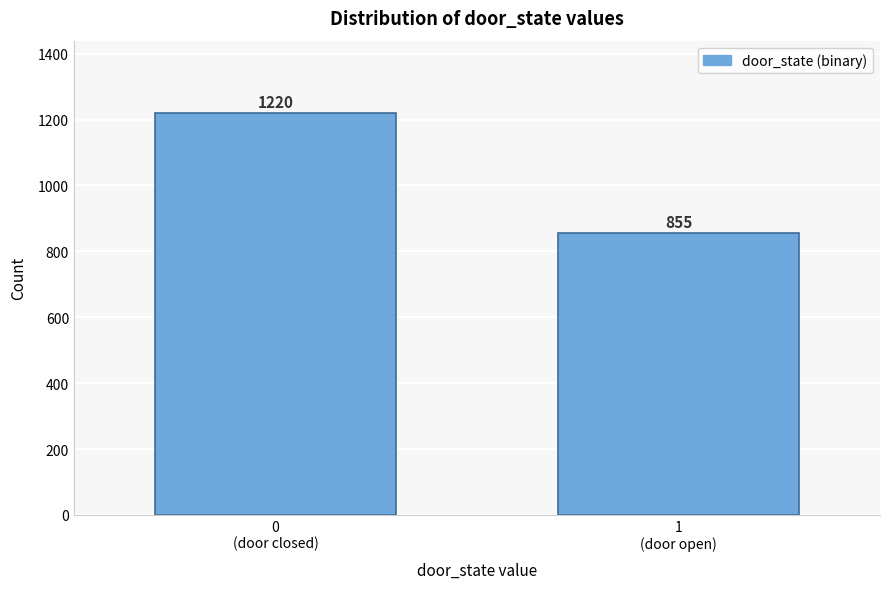

Reading left to right, transcribe all the data shown in this chart.

1220	855